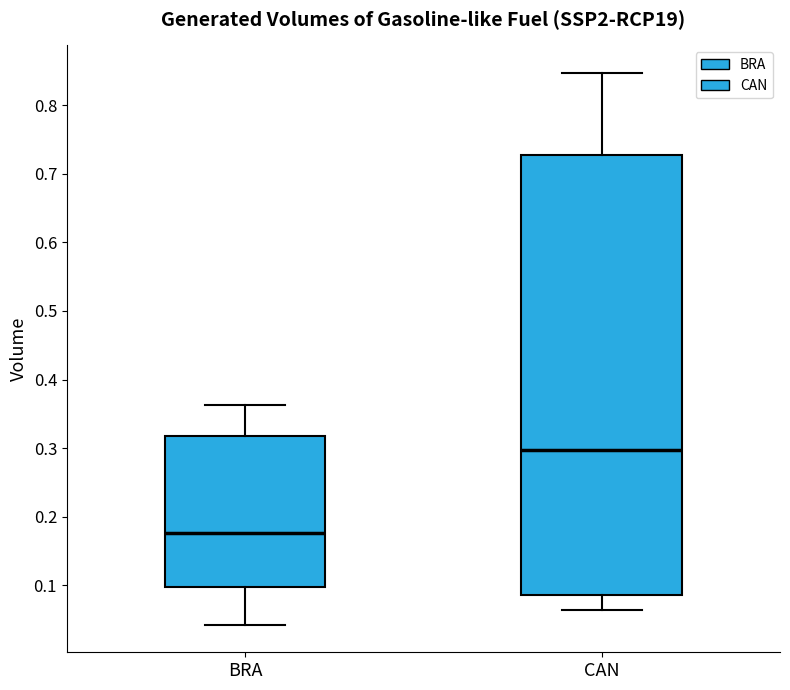

Which box has the highest median line?

CAN